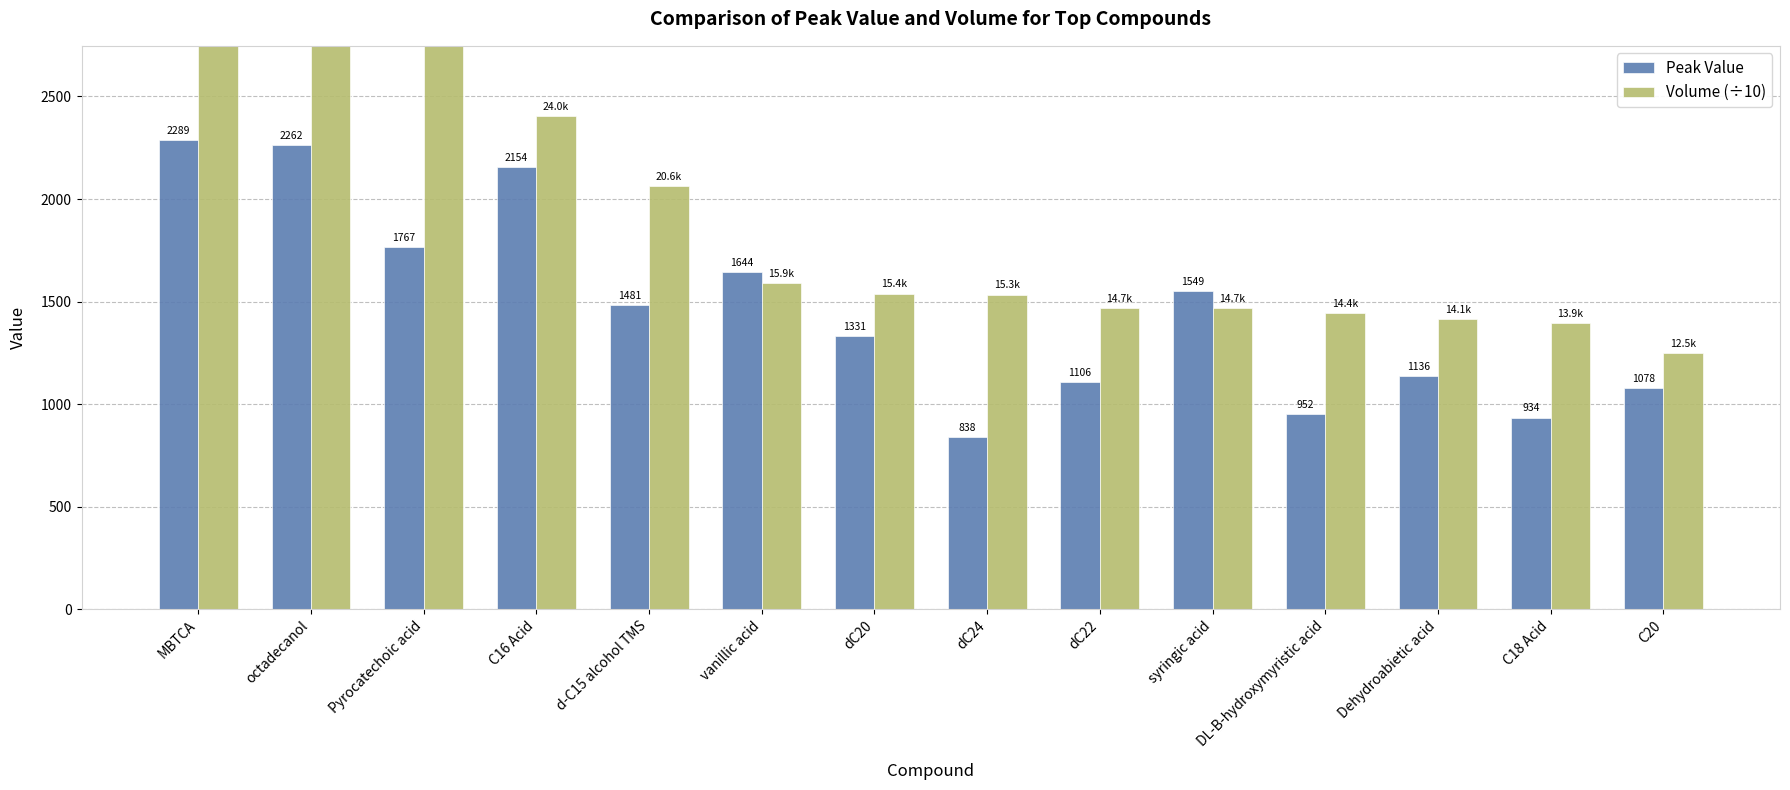

Which label corresponds to the smallest value in the chart?

dC24